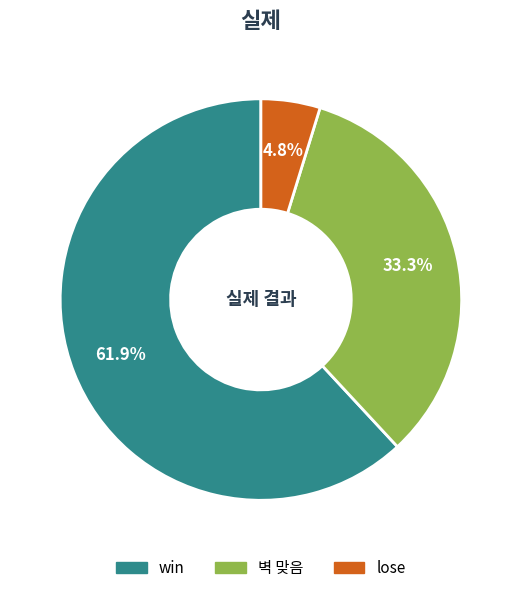

True or false: win accounts for 62% of the total.

True